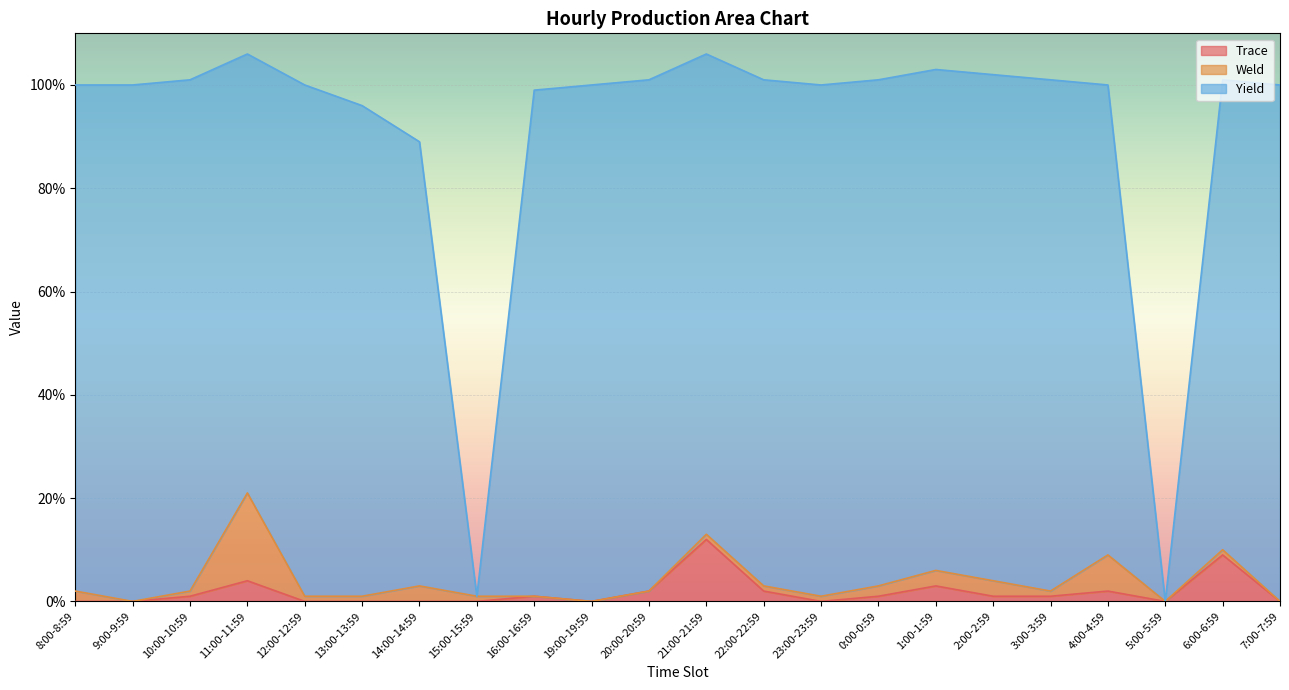

True or false: Yield has a value of 35 at 9:00-9:59.

False